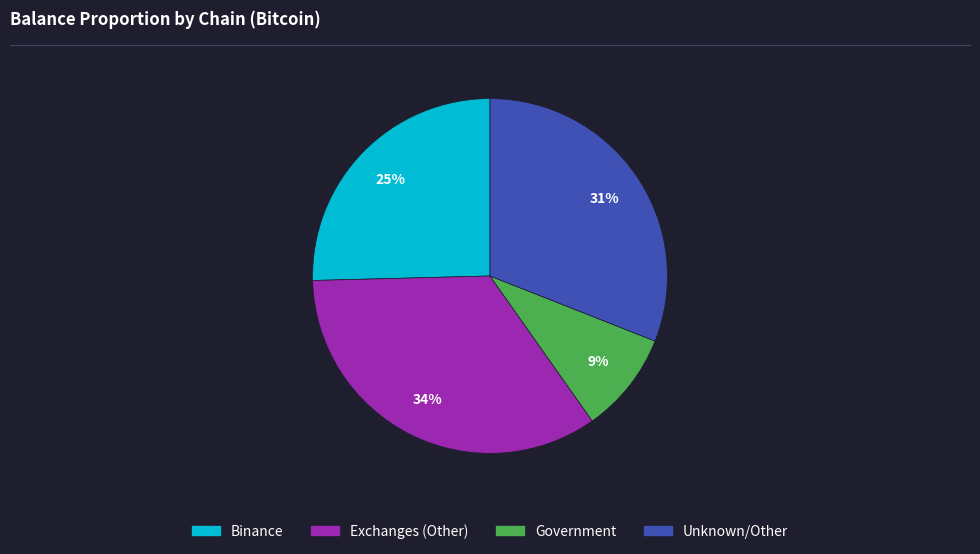

Is the sum of Unknown/Other and Exchanges (Other) greater than half?

Yes